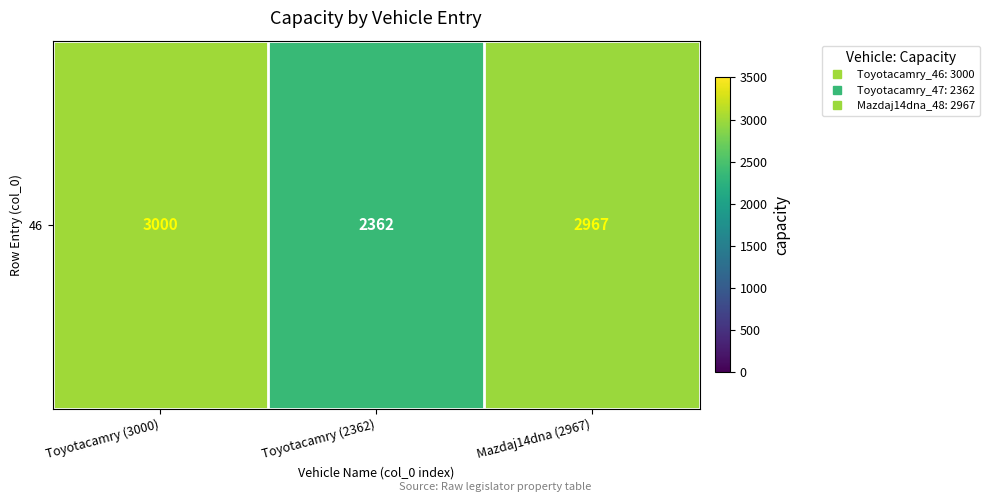

Reading right to left, what are all the values shown in this chart?

2967	2362	3000